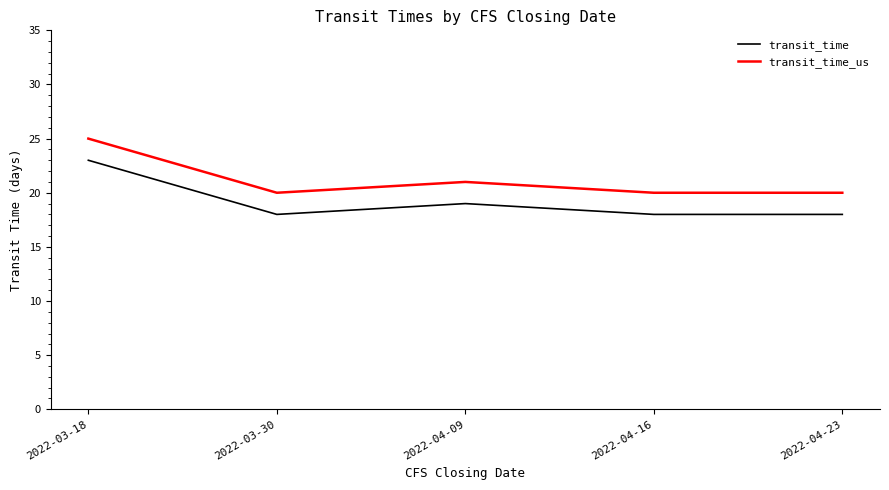

What position from the left is 2022-03-30?

2